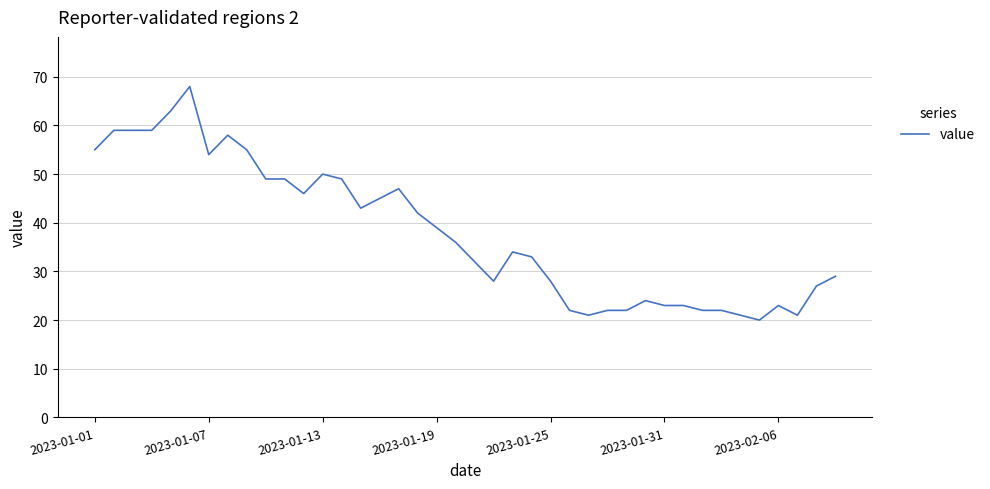

What is the greatest value displayed?

68